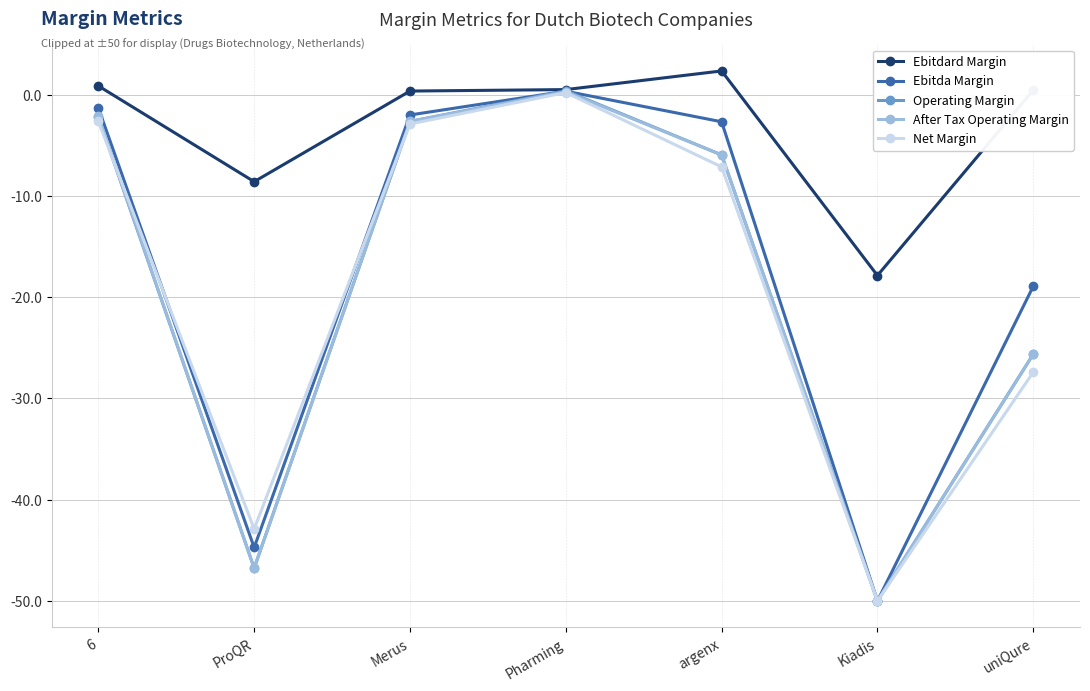

What are all the series names shown in the legend?

Ebitdard Margin, Ebitda Margin, Operating Margin, After Tax Operating Margin, Net Margin